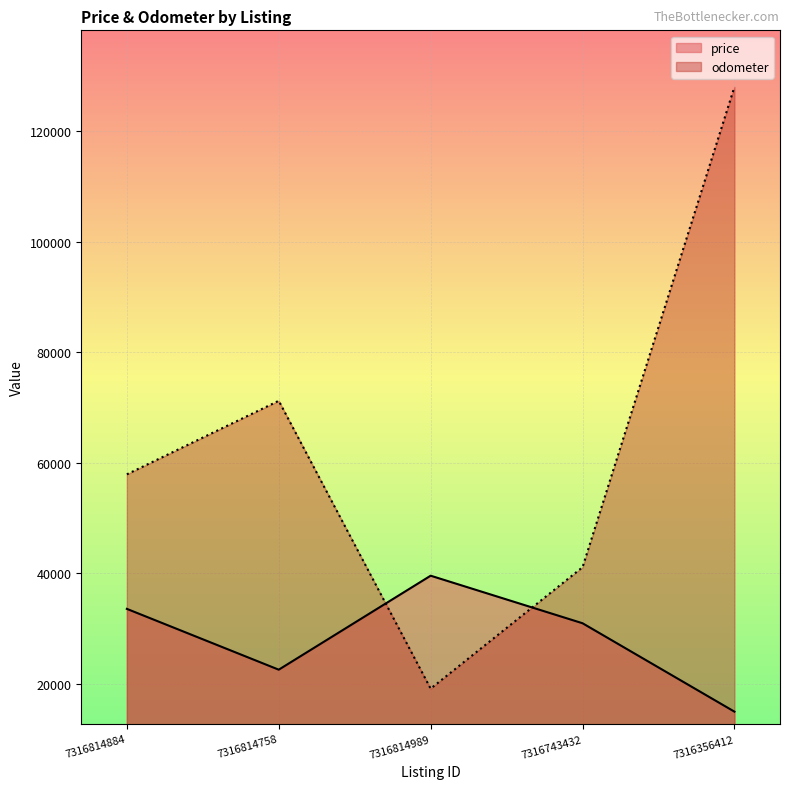

Which series ends up on top after the final intersection of odometer and price?

odometer